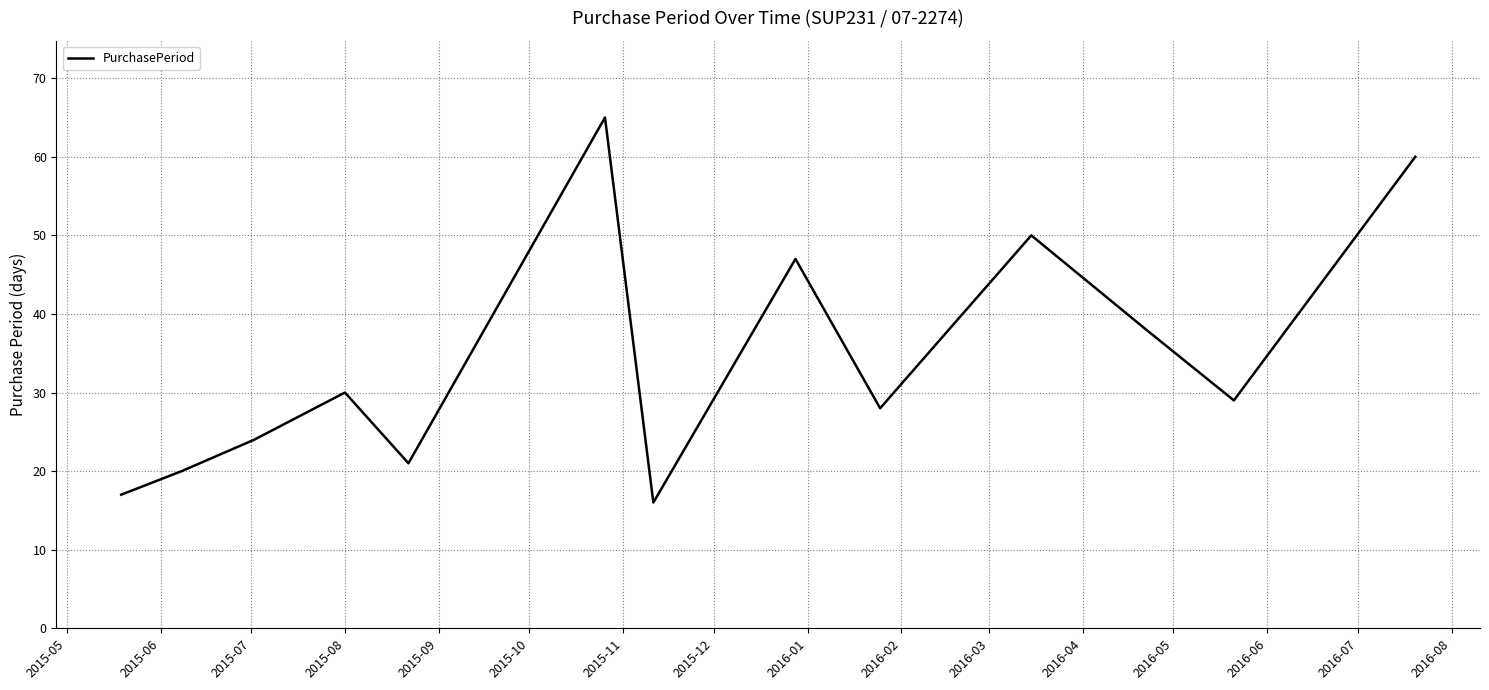

How many interior local peaks (higher than both neighbors) does the data have?

4